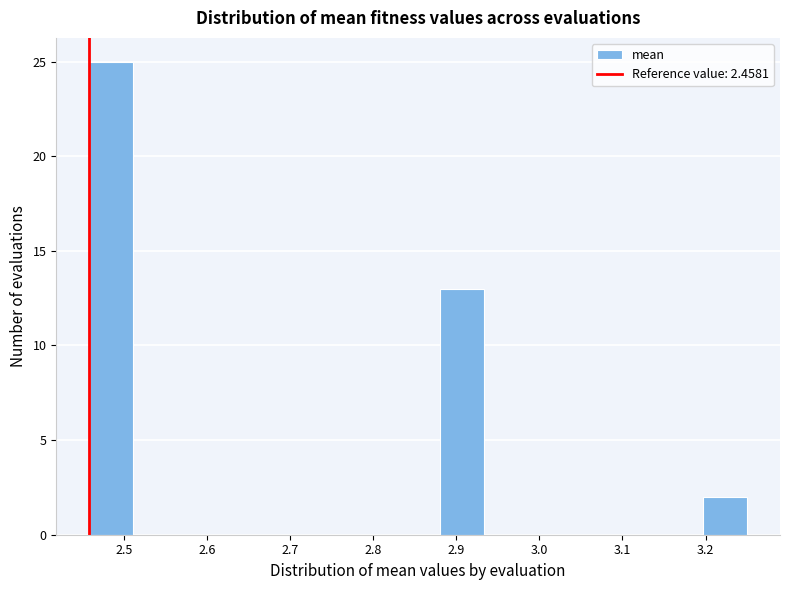

Reading left to right, list every bar in this chart as the range it spans on the x-axis followed by its height. Neither the bar edges nor the heights are printed on the chart, so give them approximately, as read against the axes.

2.46 to 2.51: 25
2.51 to 2.56: 0
2.56 to 2.62: 0
2.62 to 2.67: 0
2.67 to 2.72: 0
2.72 to 2.77: 0
2.77 to 2.83: 0
2.83 to 2.88: 0
2.88 to 2.93: 13
2.93 to 2.99: 0
2.99 to 3.04: 0
3.04 to 3.09: 0
3.09 to 3.14: 0
3.14 to 3.20: 0
3.20 to 3.25: 2